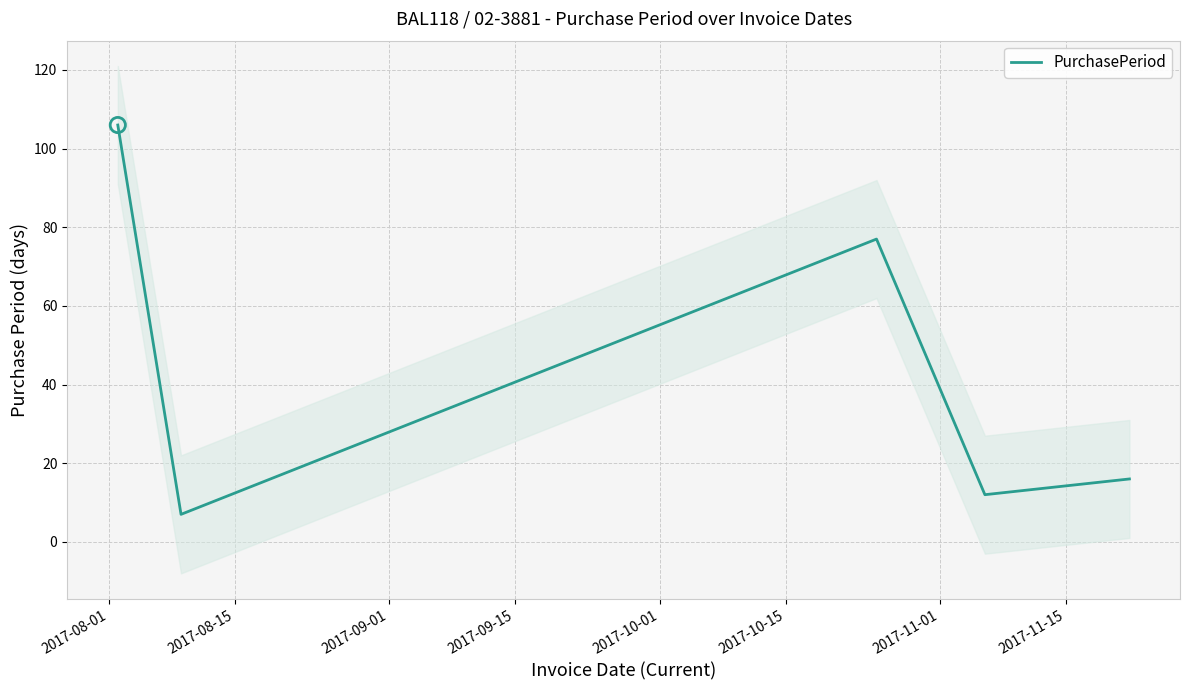

What is the lowest value of the PurchasePeriod series?

7